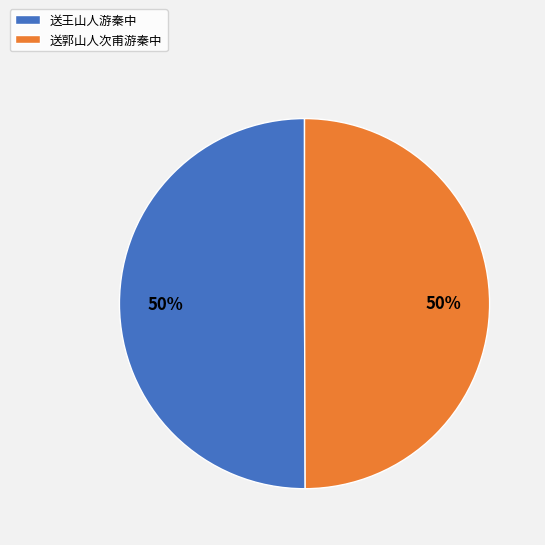

To the nearest percent, what portion does 送王山人游秦中 represent?

50%